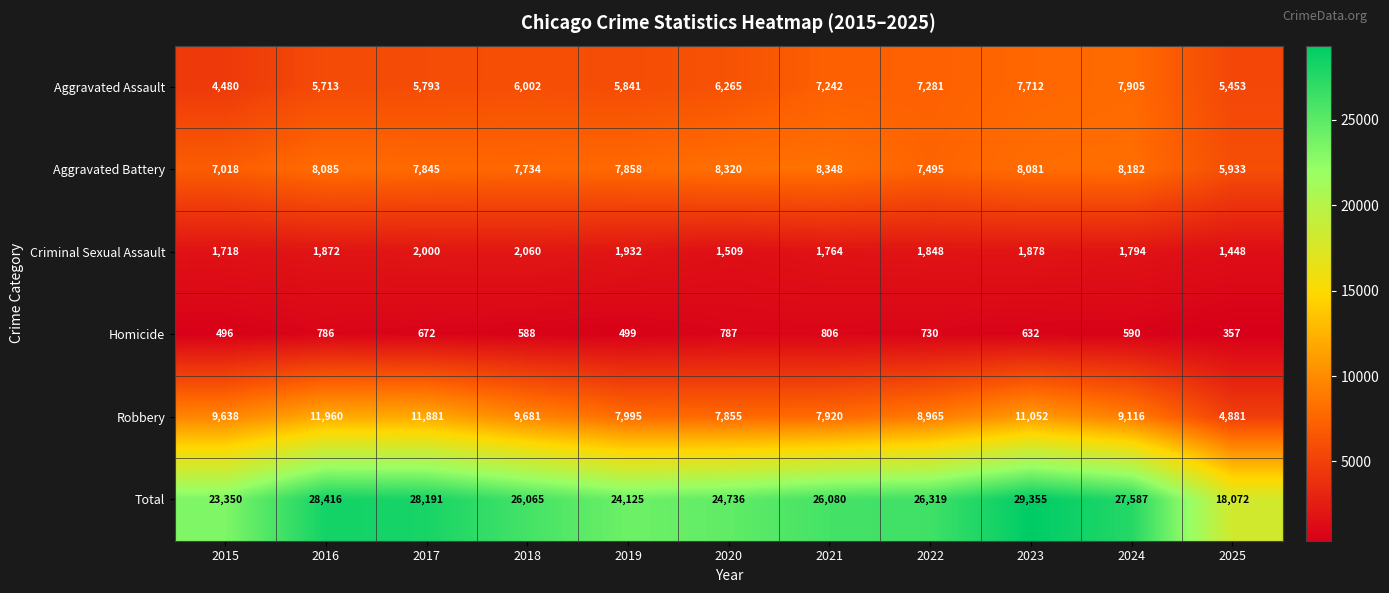

At which label is Homicide closest to 581?

2018